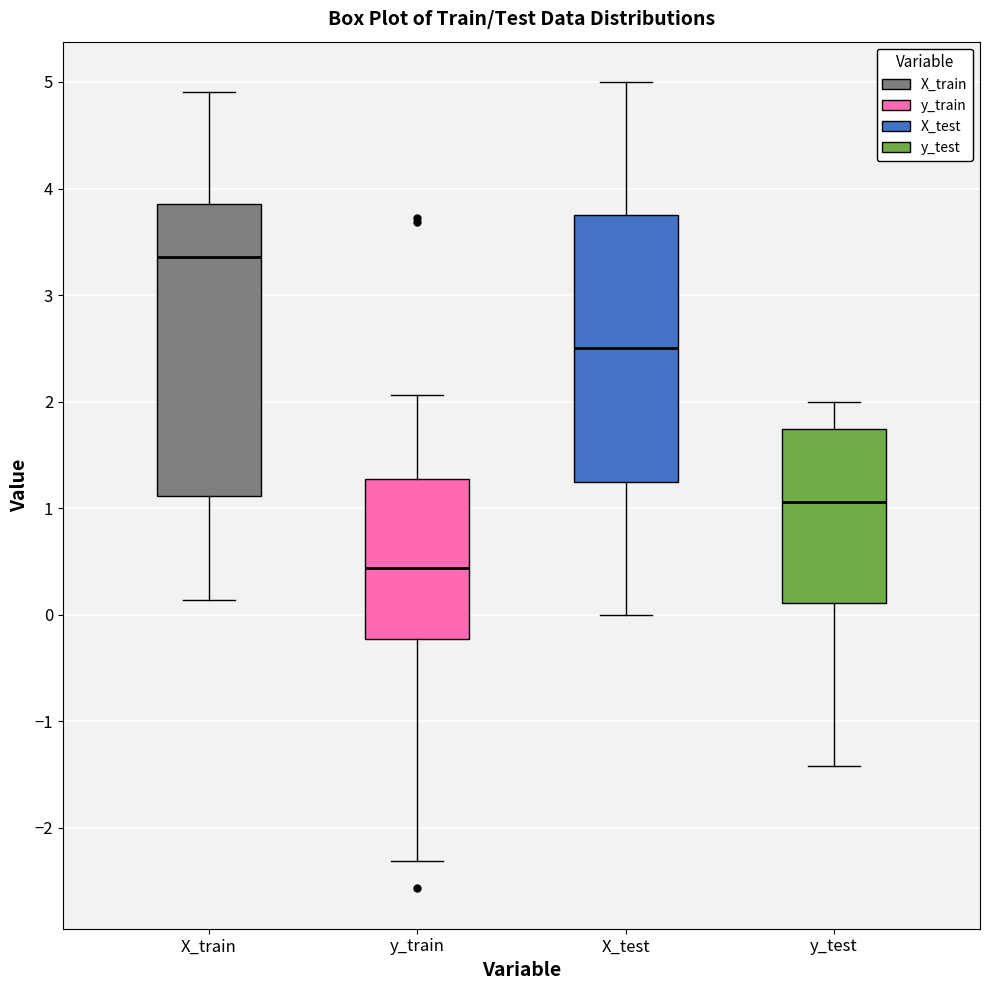

Where does the upper whisker of the box for X_test end on the y-axis? The values are not printed on the chart, so give them approximately, as read against the axis.

5.0